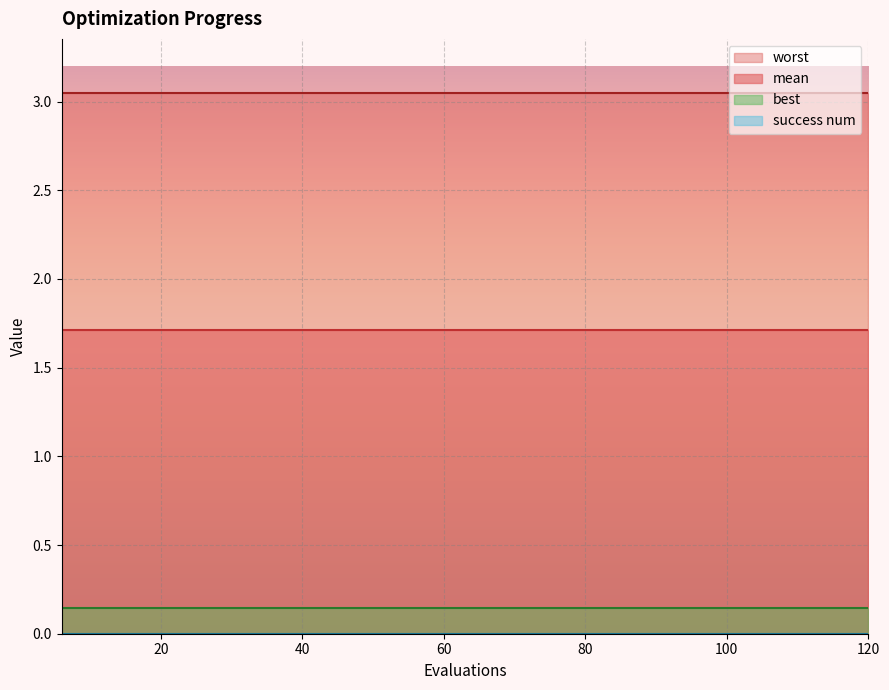

Reading left to right, extract all data points from this chart.

mean: 6=1.7	12=1.7	18=1.7	24=1.7	30=1.7	36=1.7	42=1.7	48=1.7	54=1.7	60=1.7	66=1.7	72=1.7	78=1.7	84=1.7	90=1.7	96=1.7	102=1.7	108=1.7	114=1.7	120=1.7
best: 6=0.1	12=0.1	18=0.1	24=0.1	30=0.1	36=0.1	42=0.1	48=0.1	54=0.1	60=0.1	66=0.1	72=0.1	78=0.1	84=0.1	90=0.1	96=0.1	102=0.1	108=0.1	114=0.1	120=0.1
worst: 6=3.0	12=3.0	18=3.0	24=3.0	30=3.0	36=3.0	42=3.0	48=3.0	54=3.0	60=3.0	66=3.0	72=3.0	78=3.0	84=3.0	90=3.0	96=3.0	102=3.0	108=3.0	114=3.0	120=3.0
success num: 6=0.0	12=0.0	18=0.0	24=0.0	30=0.0	36=0.0	42=0.0	48=0.0	54=0.0	60=0.0	66=0.0	72=0.0	78=0.0	84=0.0	90=0.0	96=0.0	102=0.0	108=0.0	114=0.0	120=0.0